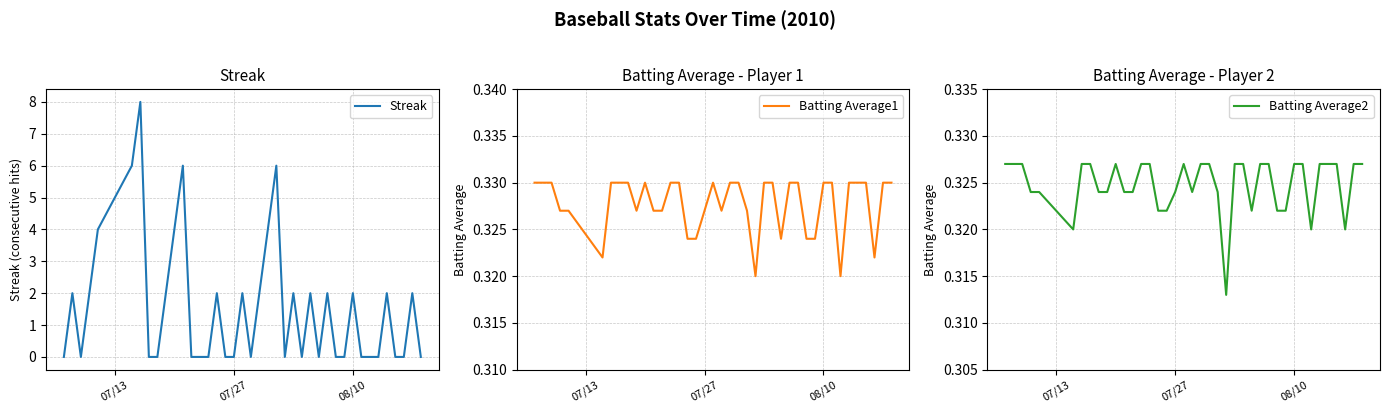

True or false: Batting Average2 and Batting Average1 intersect in this chart.

False